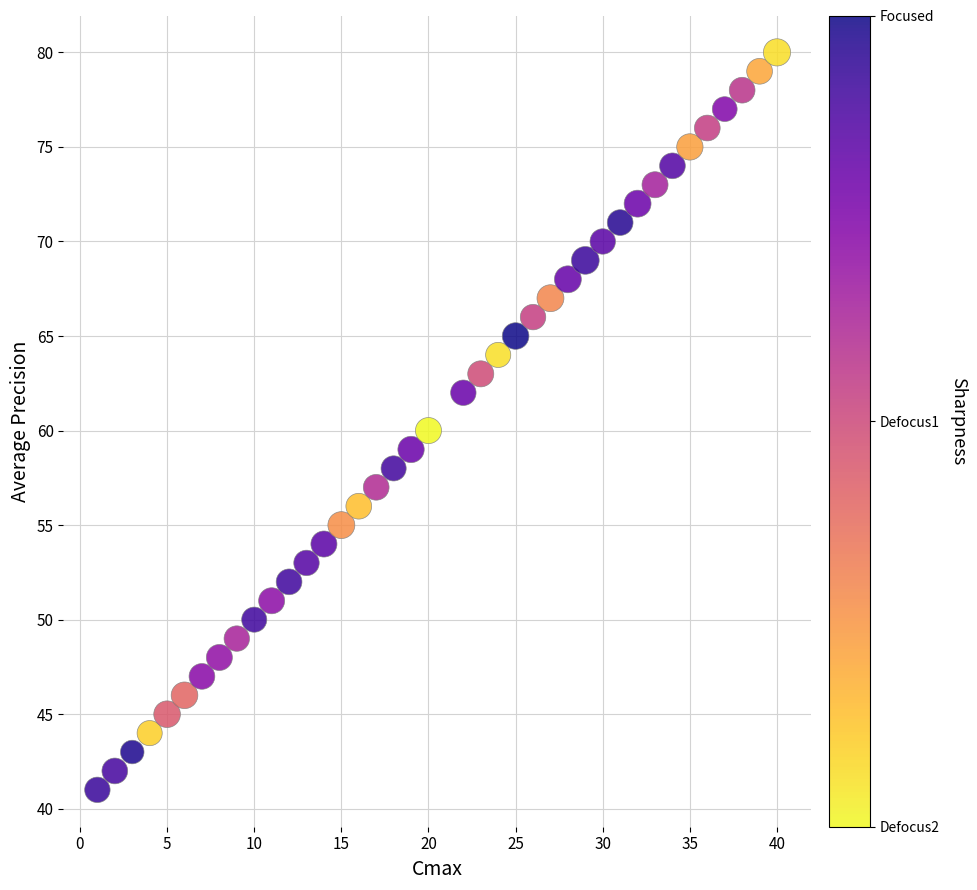

What is the range of X values (max minus min)?

39